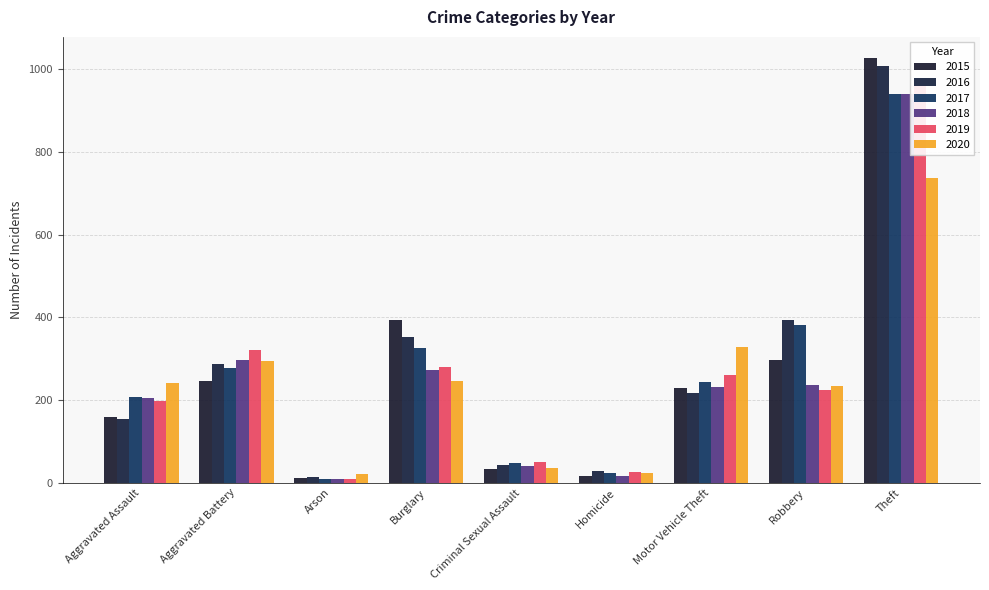

What is the total value across all series at Homicide?

136